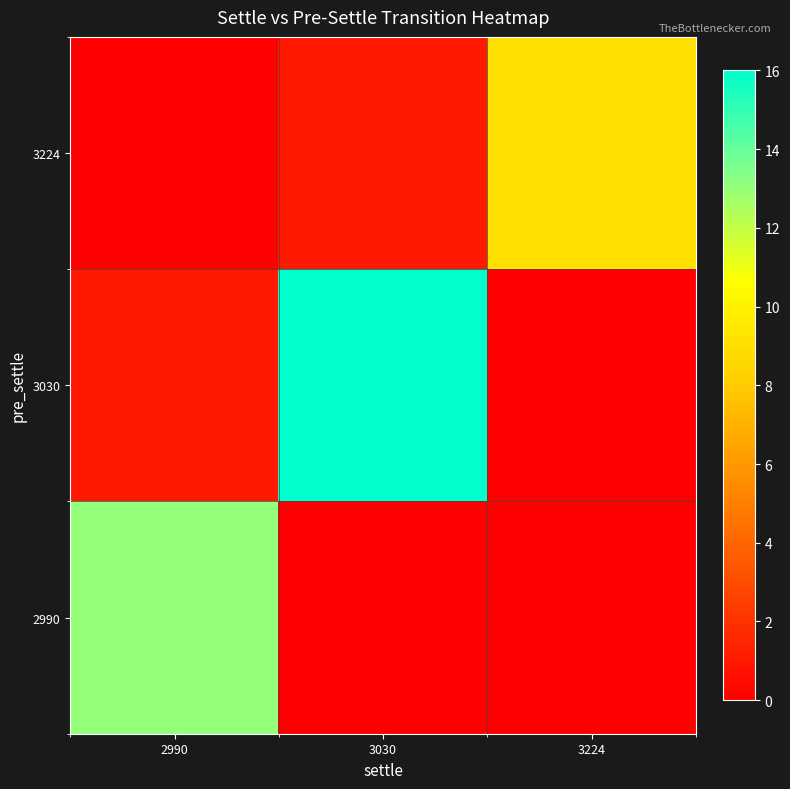

Reading left to right, extract all data points from this chart.

row_0: 0	1	9
row_1: 1	16	0
row_2: 13	0	0